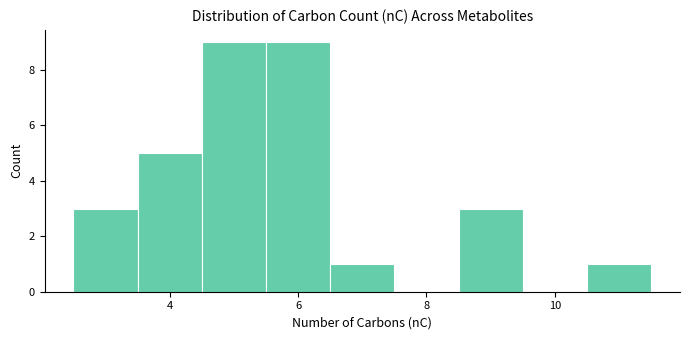

How tall is the bar that spans 8.5 to 9.5 on the x-axis? Neither the bar edges nor the heights are printed on the chart, so give them approximately, as read against the axes.

3